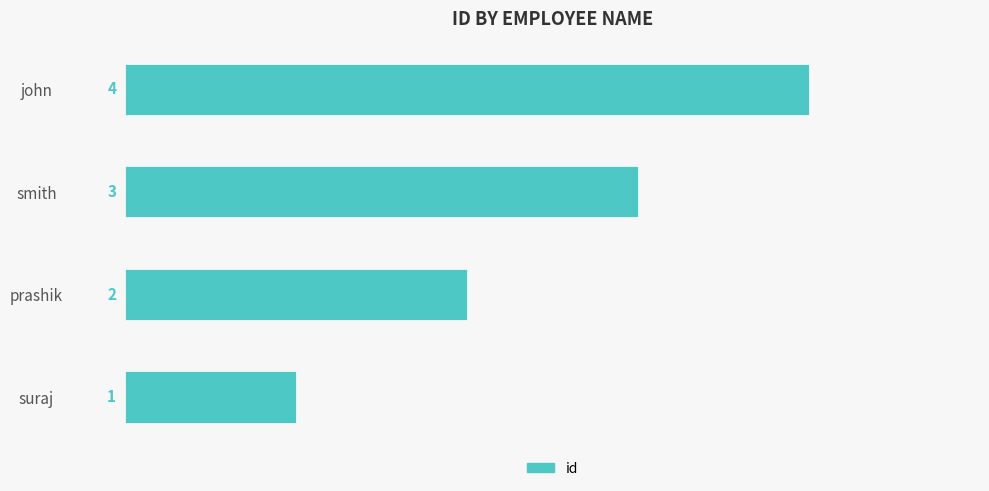

Where is the data nearest to the value 2?

prashik